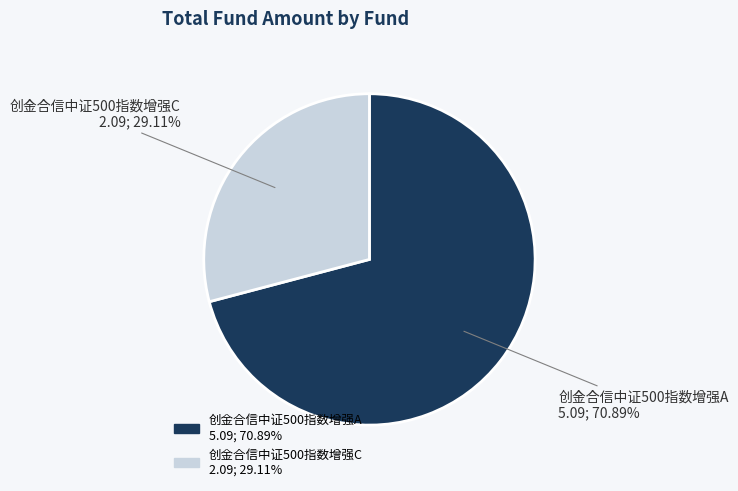

Rank the categories by value from lowest to highest.

创金合信中证500指数增强C, 创金合信中证500指数增强A